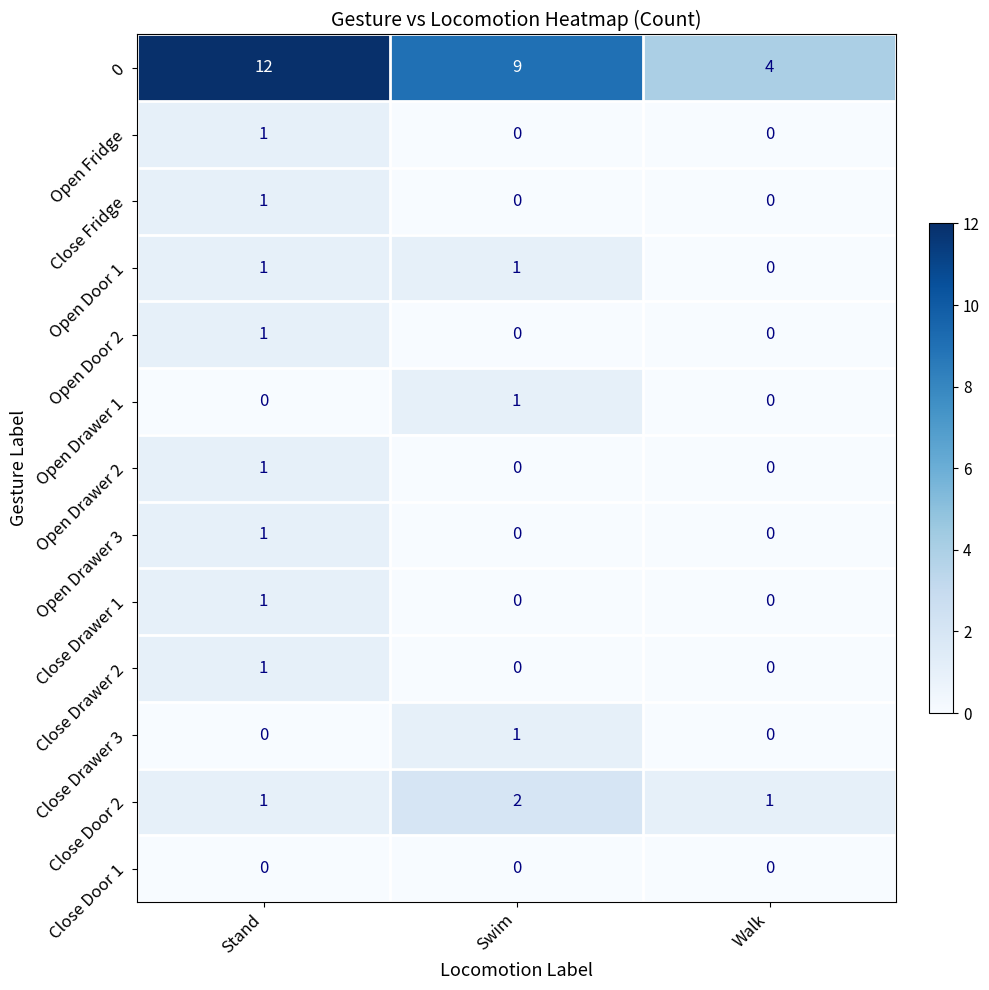

How many positive values does the Close Fridge series have?

1